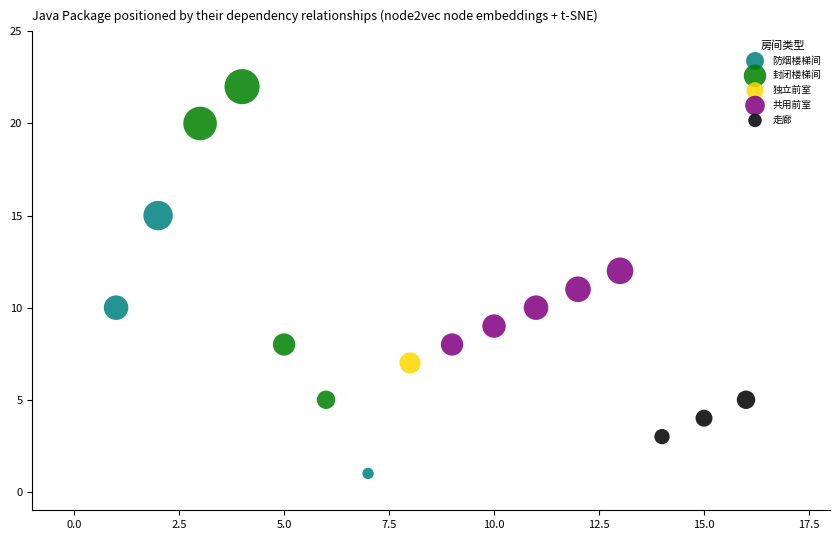

Which series contains the lowest Y value?

防烟楼梯间